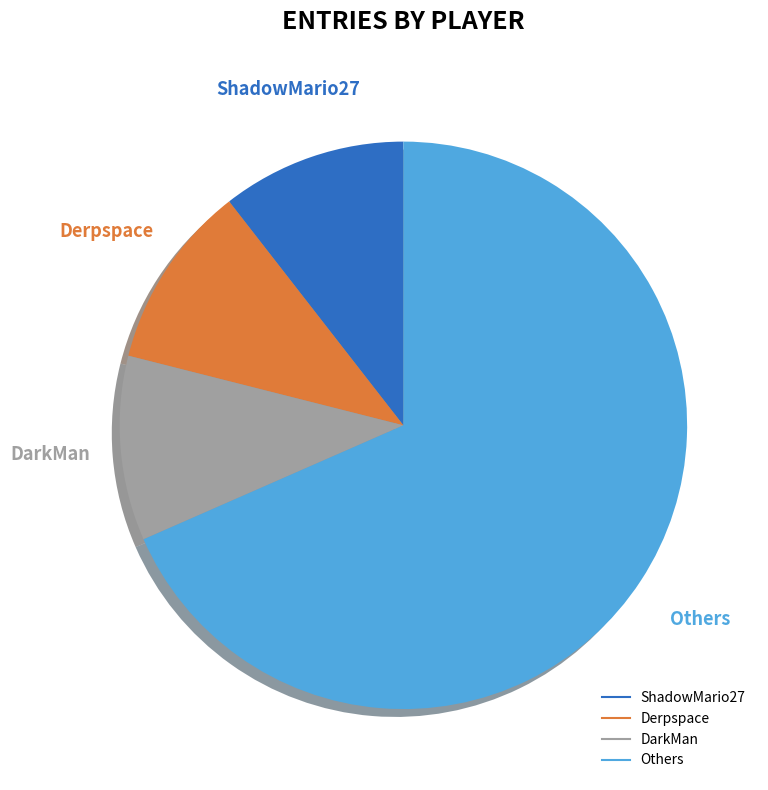

Is there a majority slice in this chart?

Yes